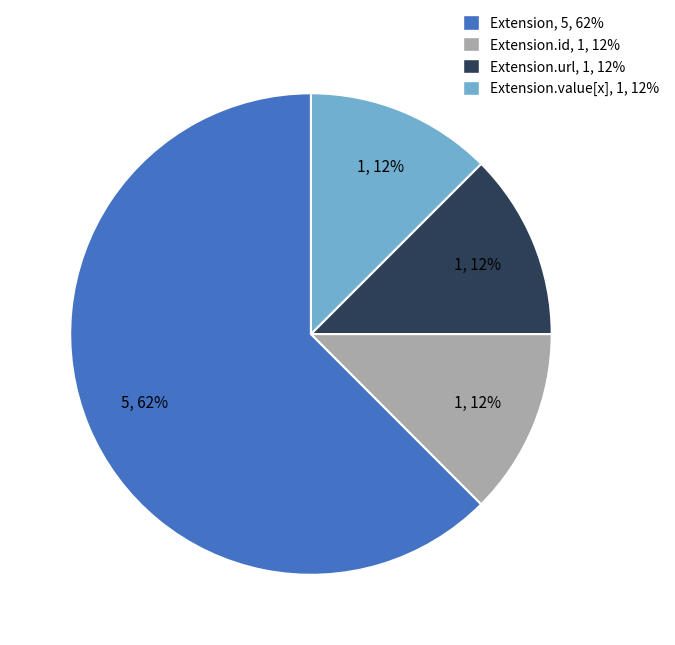

To the nearest percent, what is the average slice percentage?

25%